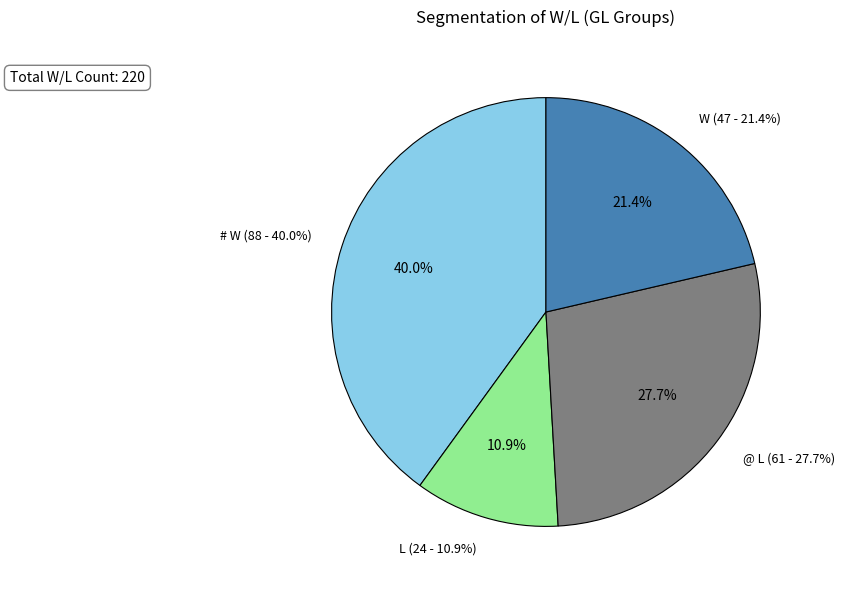

Between L and # W, which is larger?

# W